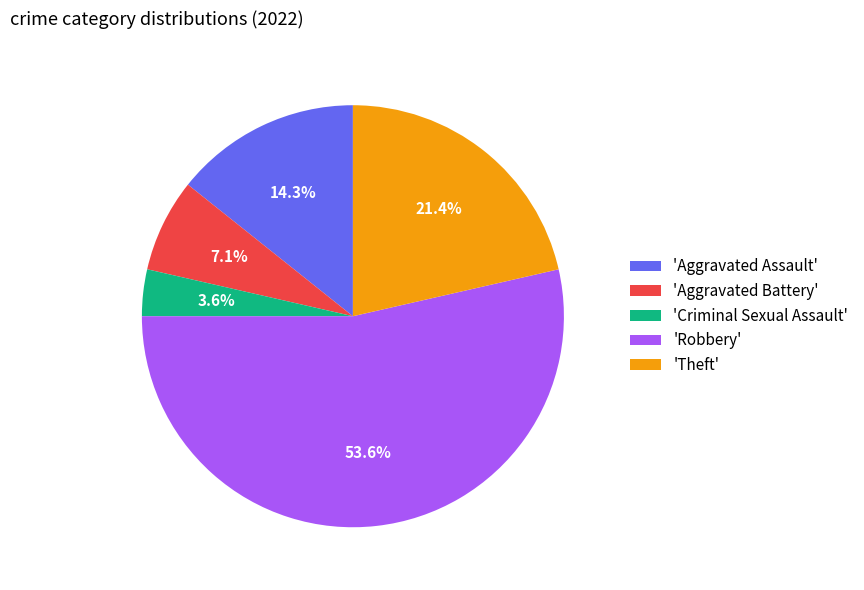

What percentage is NOT represented by 'Theft'?

78.6%